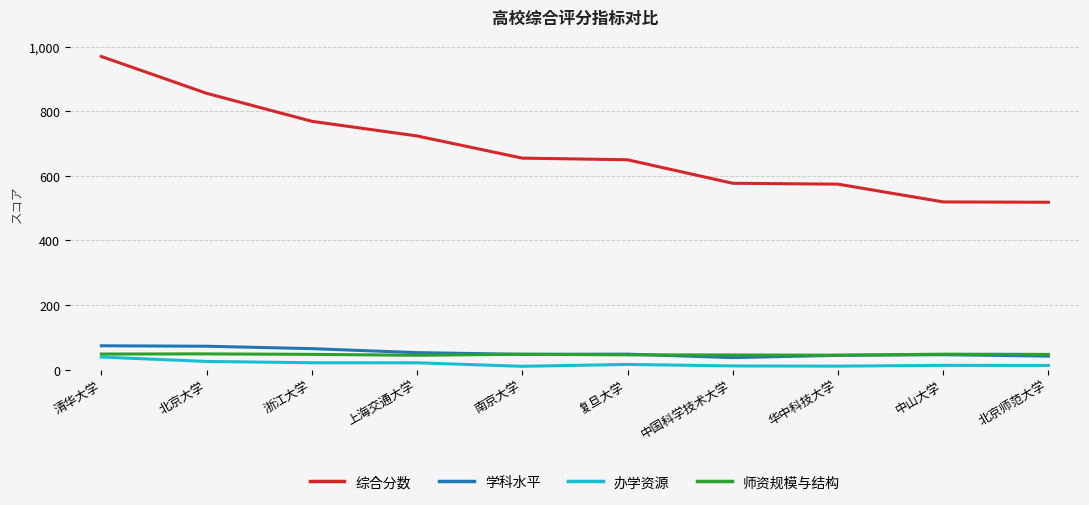

What is the difference between the 办学资源 values at 中山大学 and 南京大学?

2.9